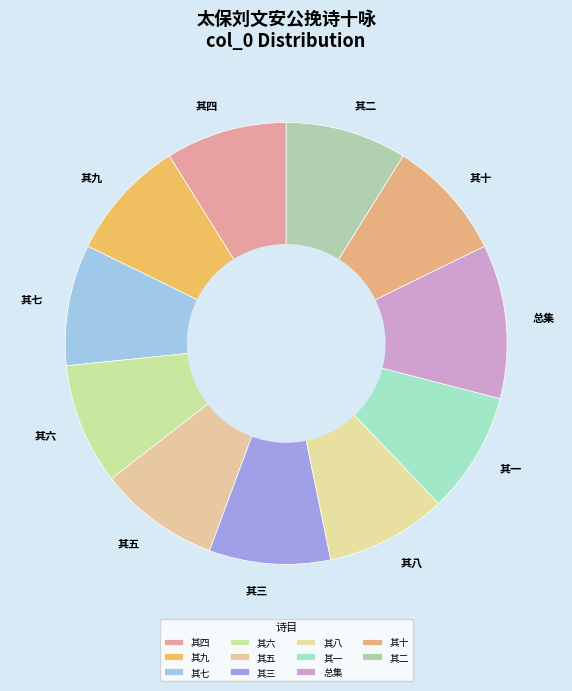

How many segments does this pie chart have?

11